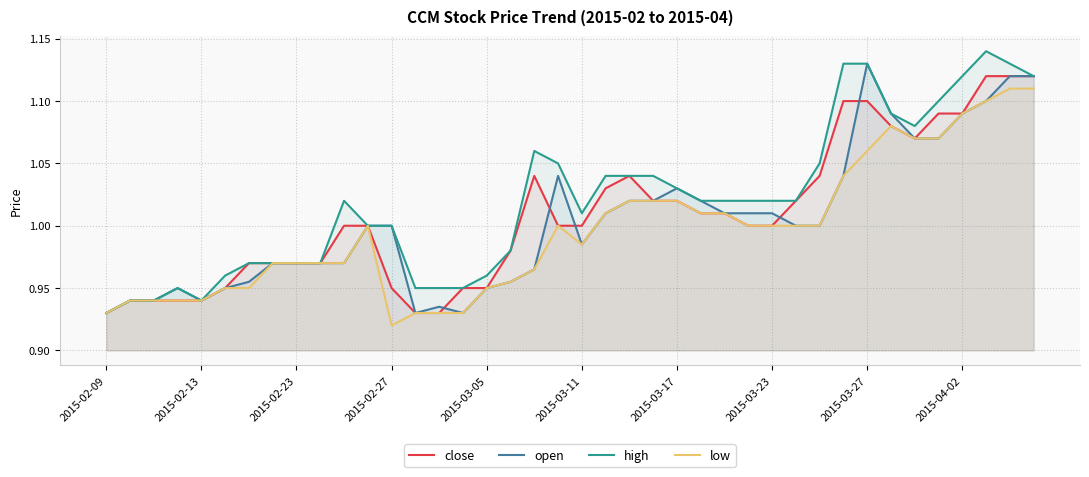

What is the difference between the maximum and minimum values in the open series?

0.2